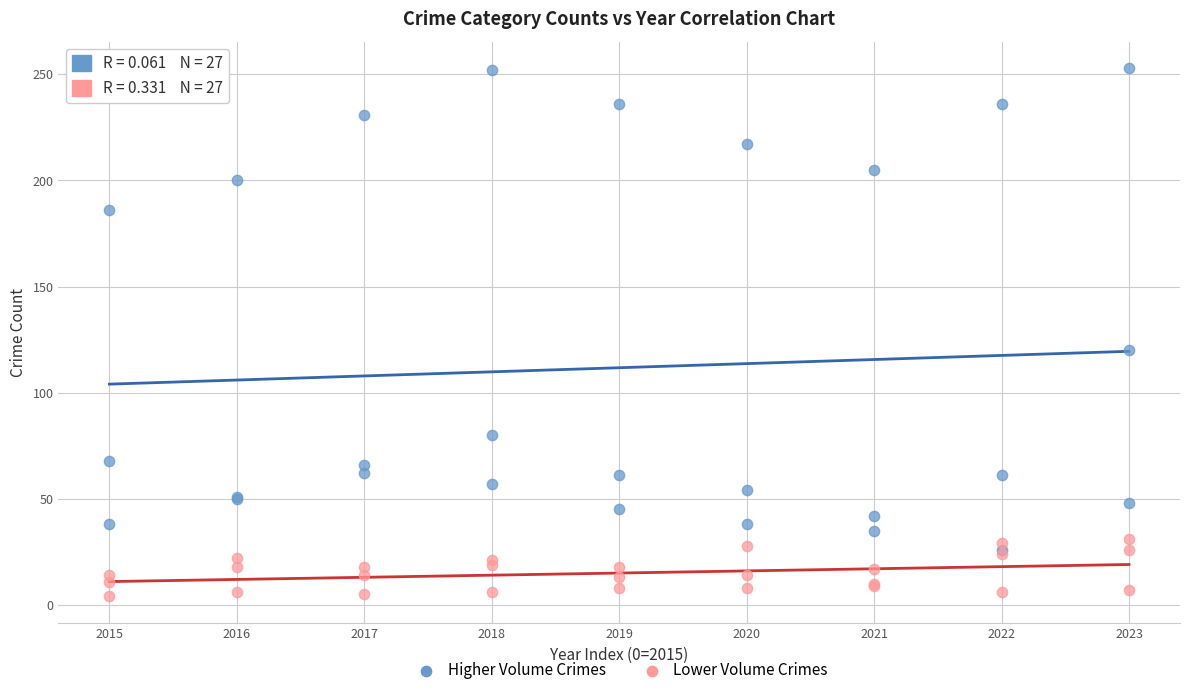

Across all series, what Y value is closest to 128?

120